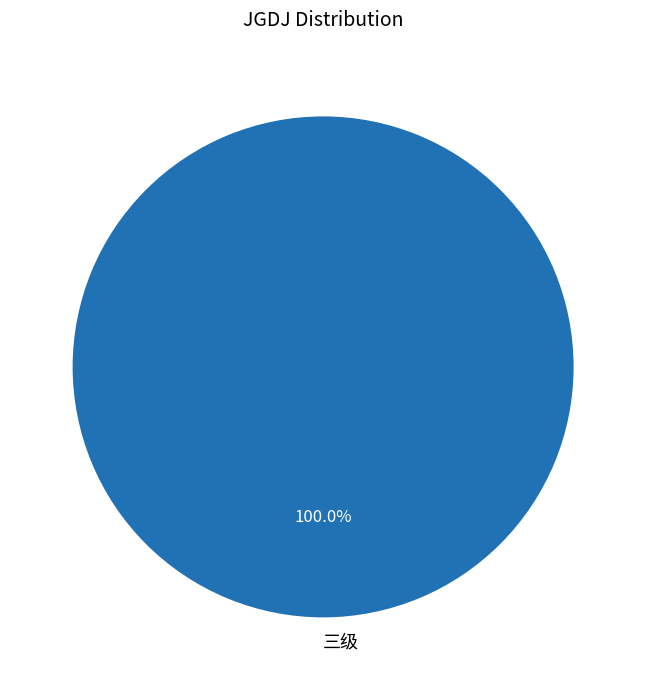

Is 三级 the majority of the pie?

Yes